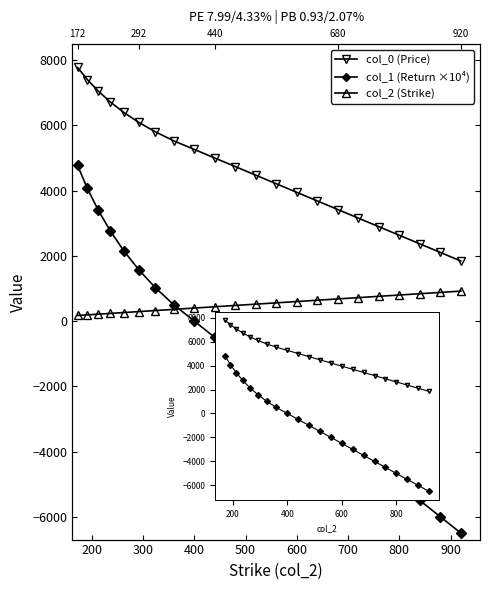

Which series has the widest spread of values?

col_1 (Return ×10⁴)